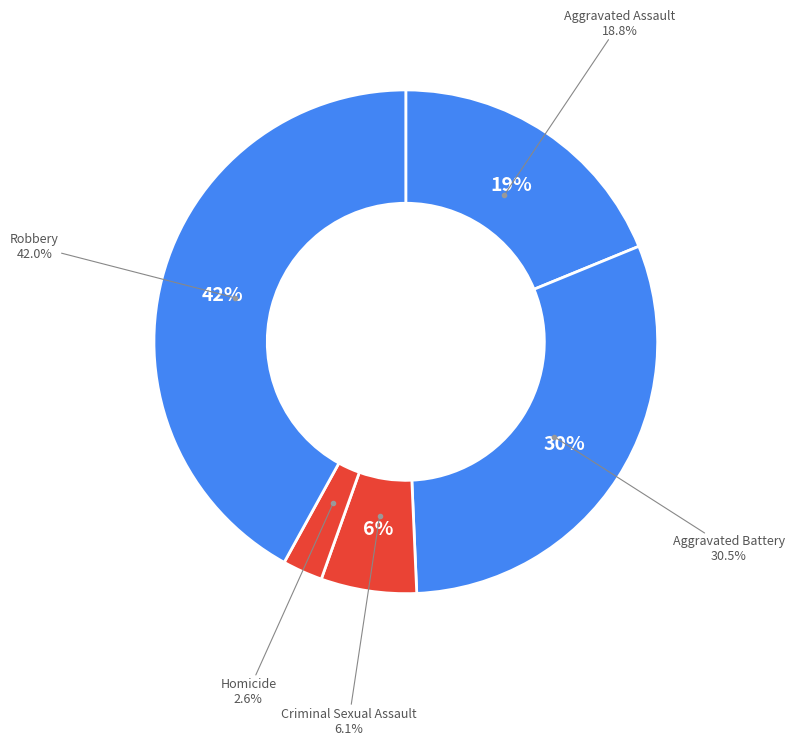

What is the ratio of the value at Robbery to the value at Aggravated Assault?

2.2